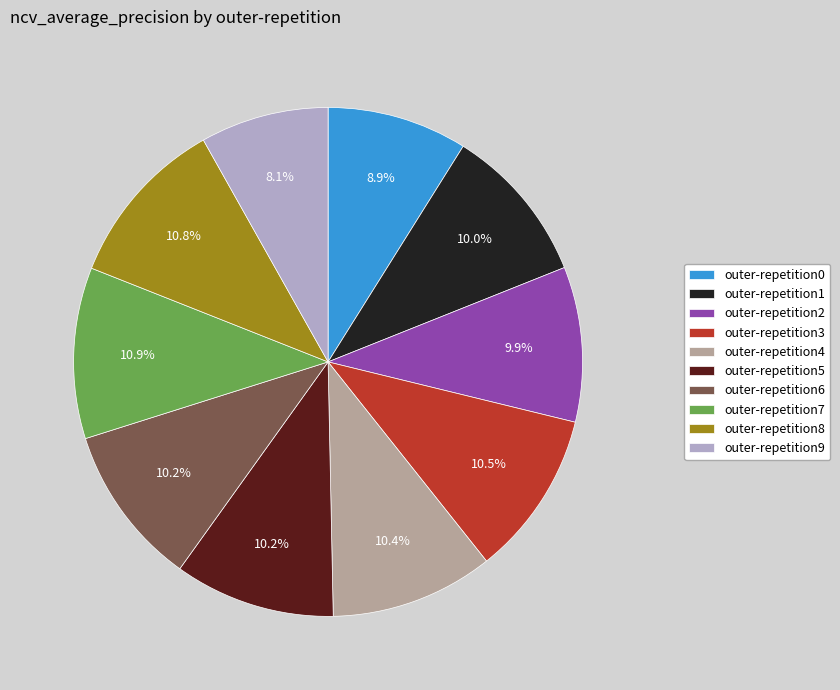

Which slice is the smallest?

outer-repetition9